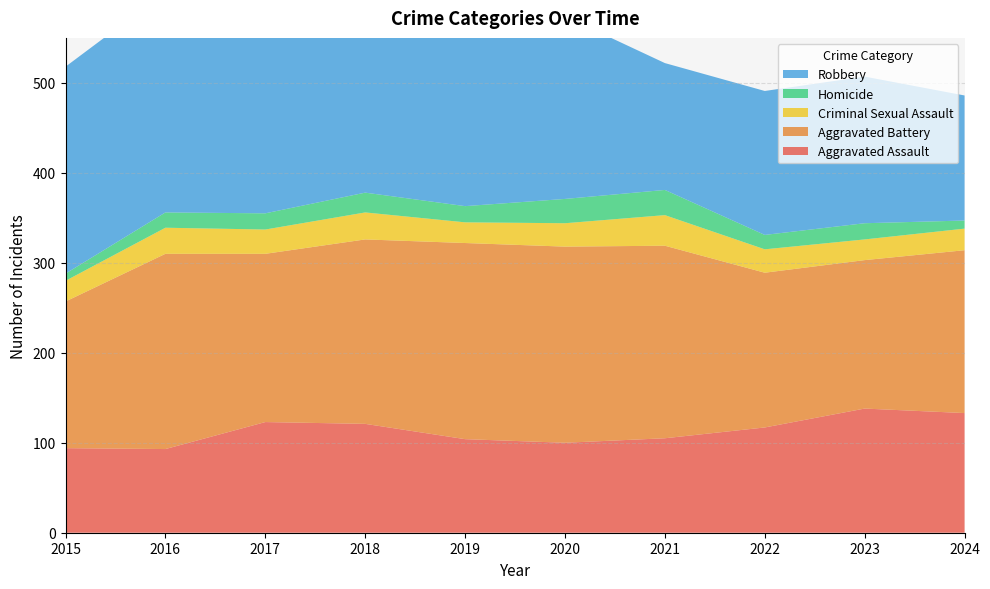

Reading right to left, what are all the values shown in this chart?

Aggravated Assault: 133	138	117	105	100	104	121	123	93	94
Aggravated Battery: 181	165	172	214	218	218	205	187	217	163
Criminal Sexual Assault: 24	23	26	34	26	23	30	27	29	23
Homicide: 9	18	16	28	27	18	22	18	17	8
Robbery: 139	163	160	141	203	189	236	231	245	230